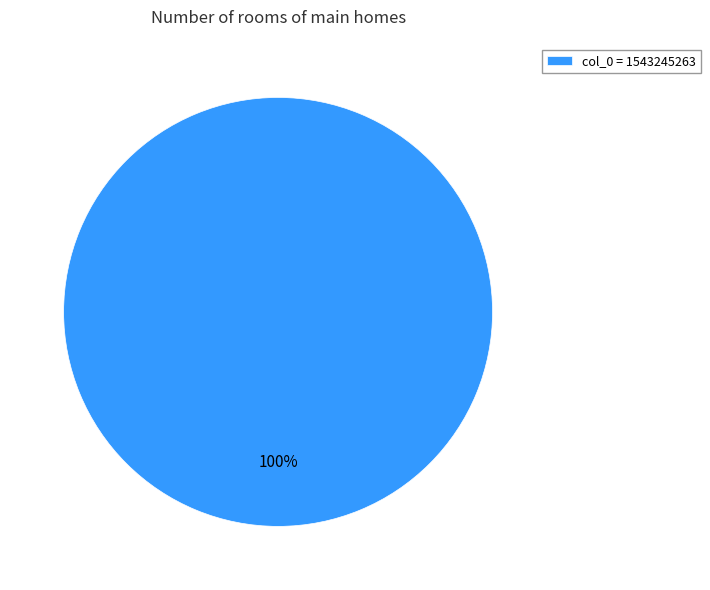

The col_0 = 1543245263 slice represents 100% of the pie. True or false?

True